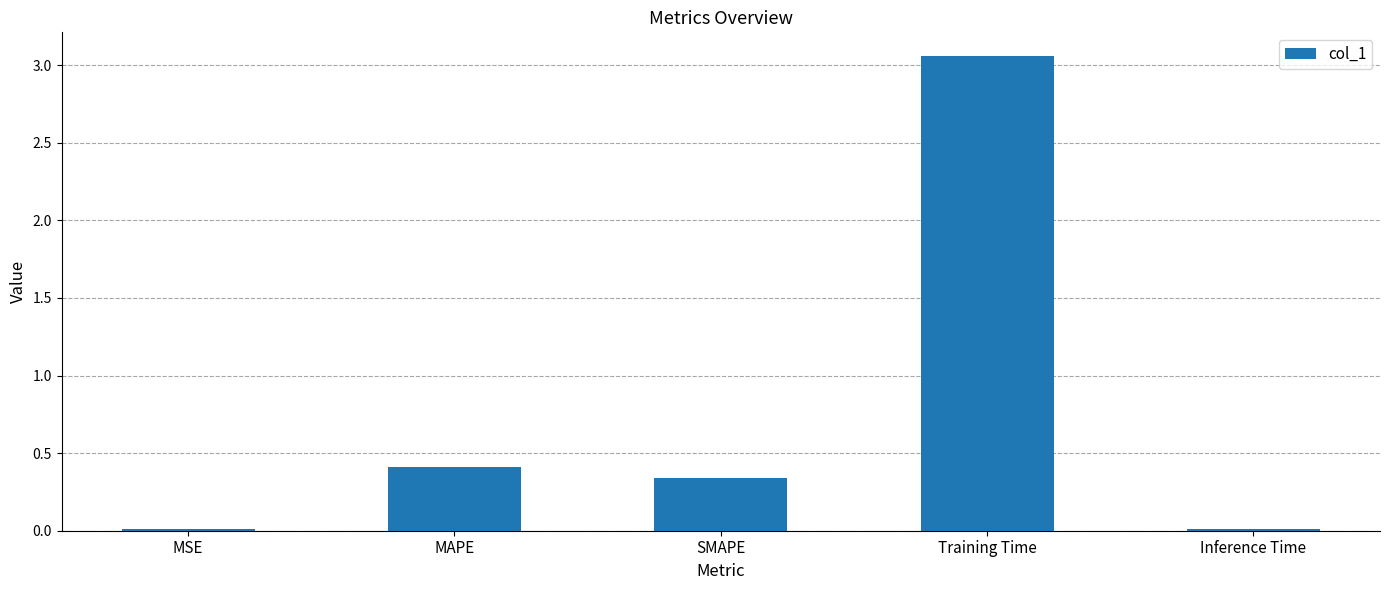

True or false: the data shows 0.7 at MAPE.

False